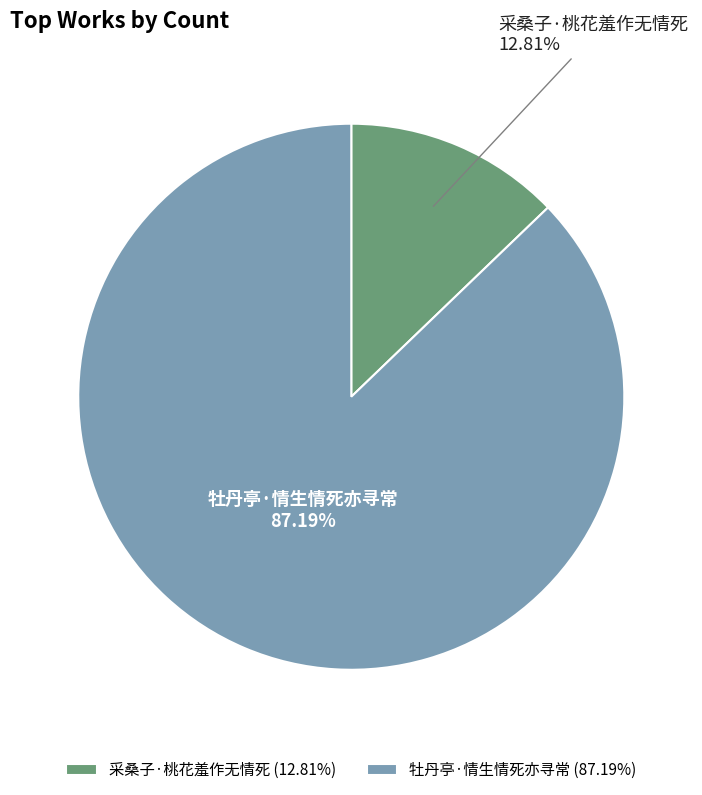

How many segments does this pie chart have?

2